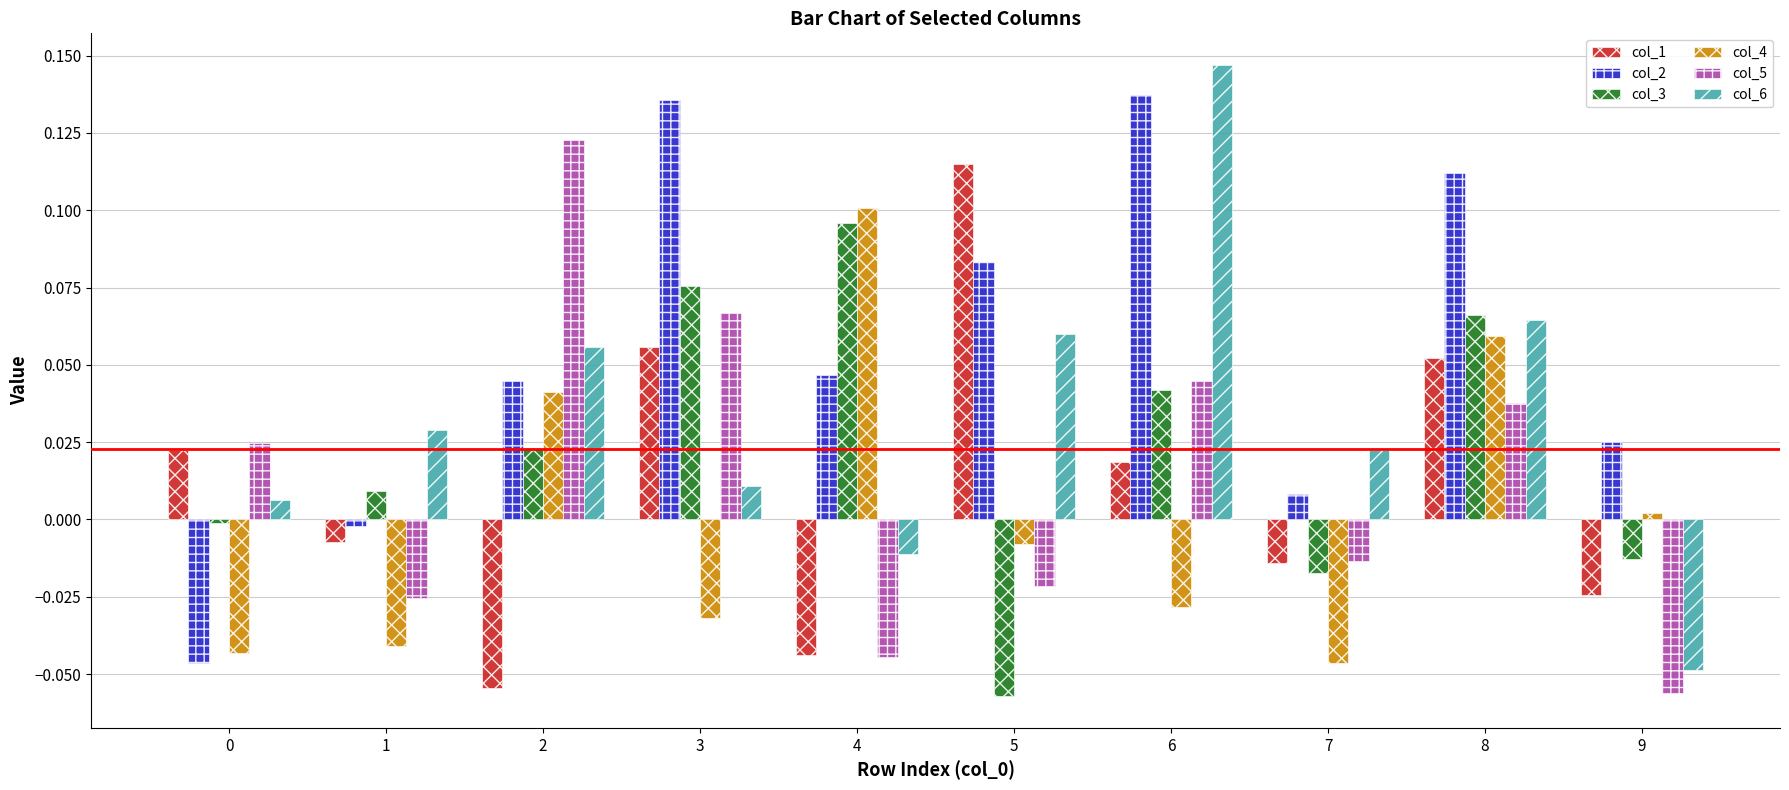

The value of col_4 at 4 is 0.1. True or false?

True